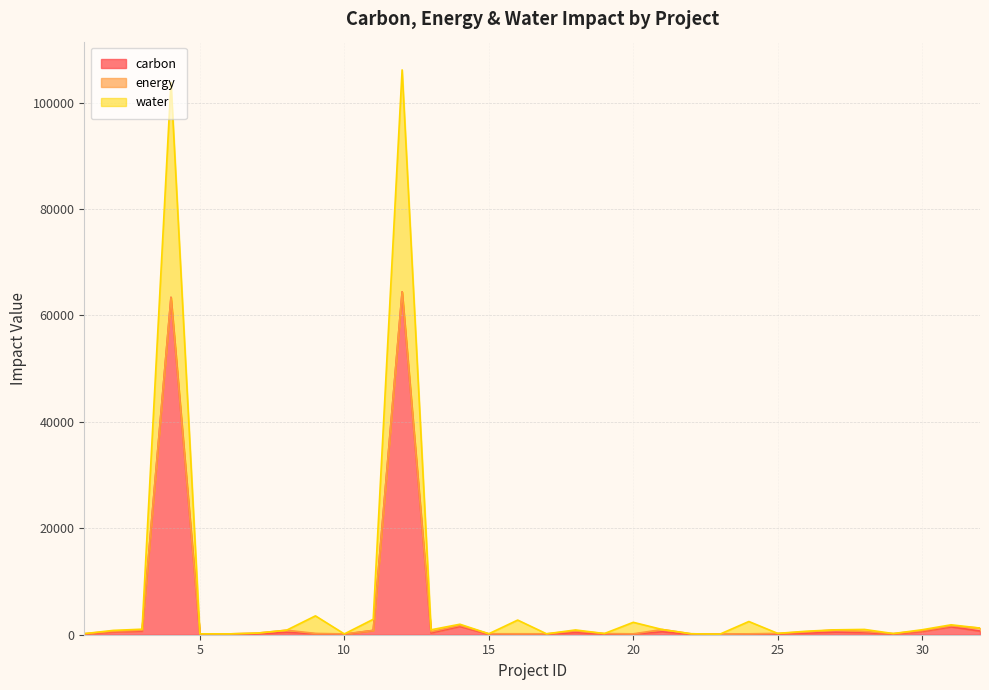

The value of carbon at 11 is 810.7. True or false?

True